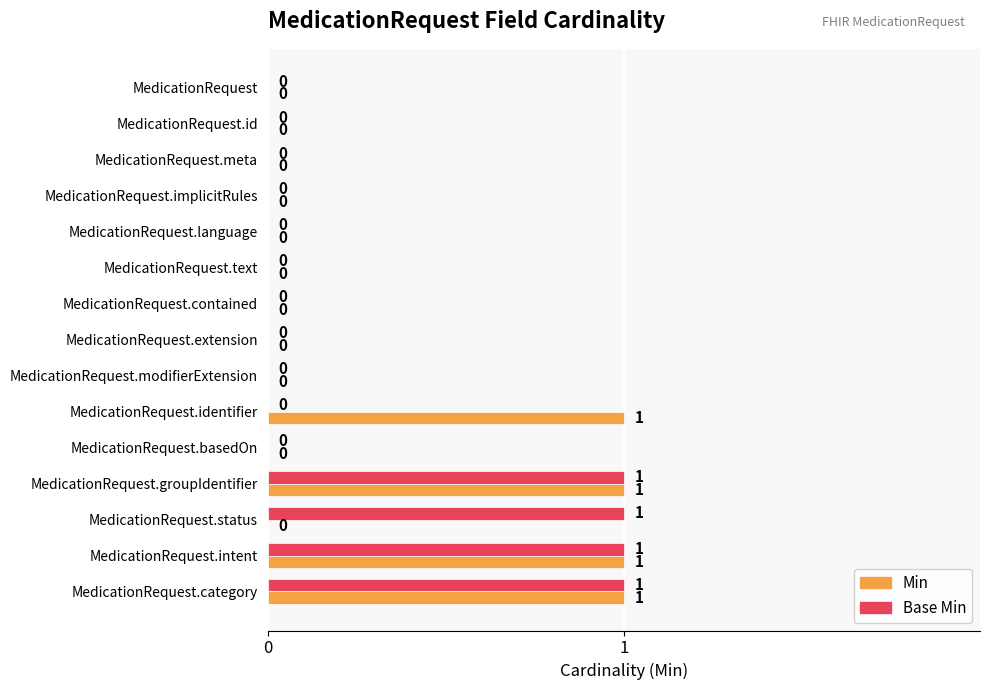

The value of Min at MedicationRequest.modifierExtension is 0. True or false?

True